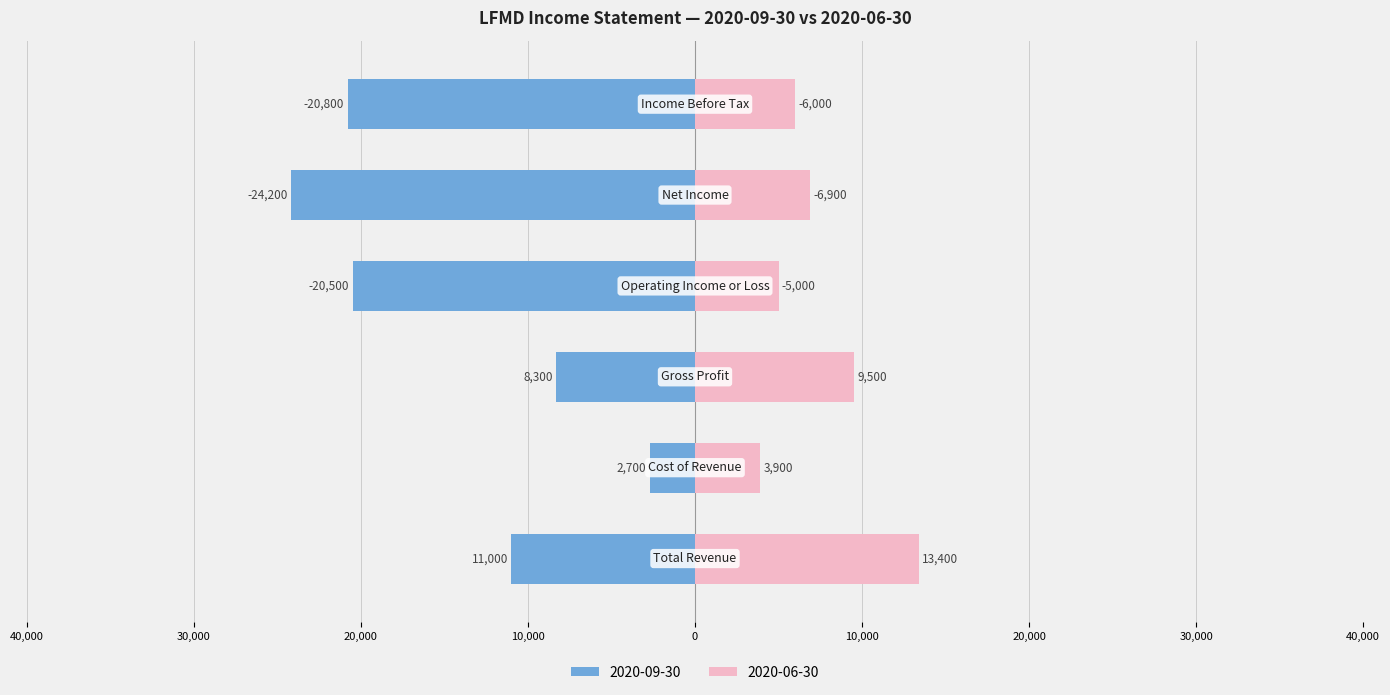

At which category does the chart reach its peak across all series?

Total Revenue